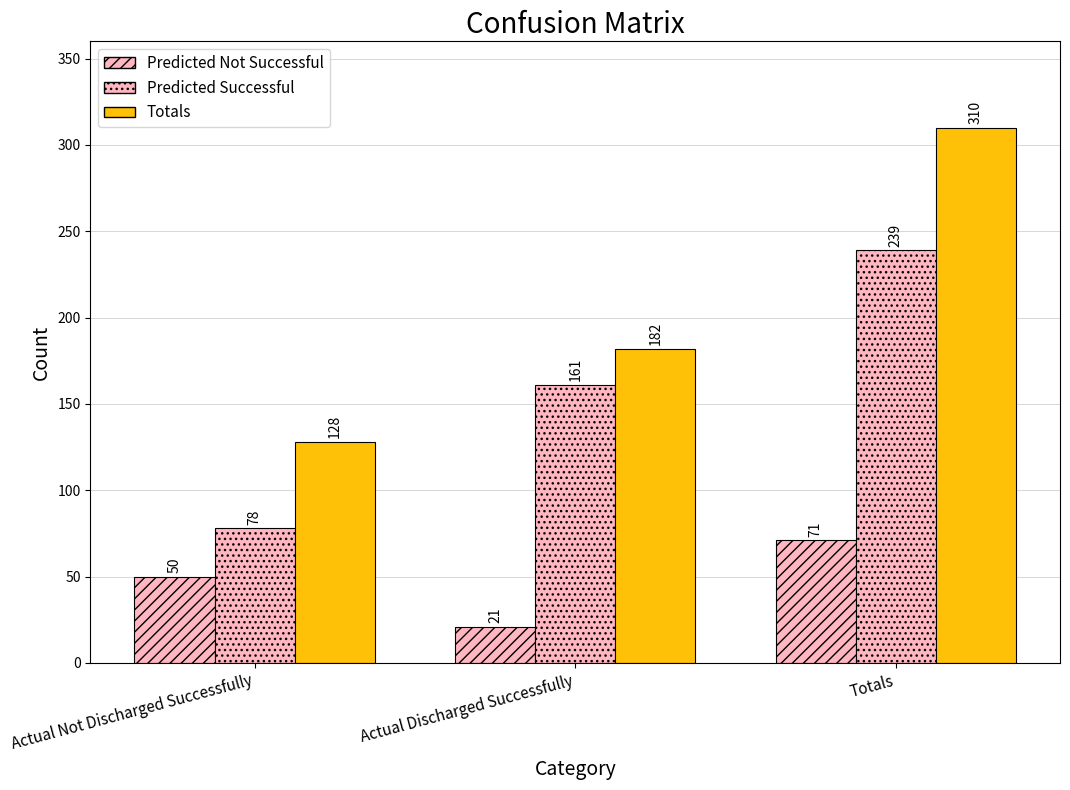

Which series changed the most between Actual Not Discharged Successfully and Actual Discharged Successfully?

Predicted Successful